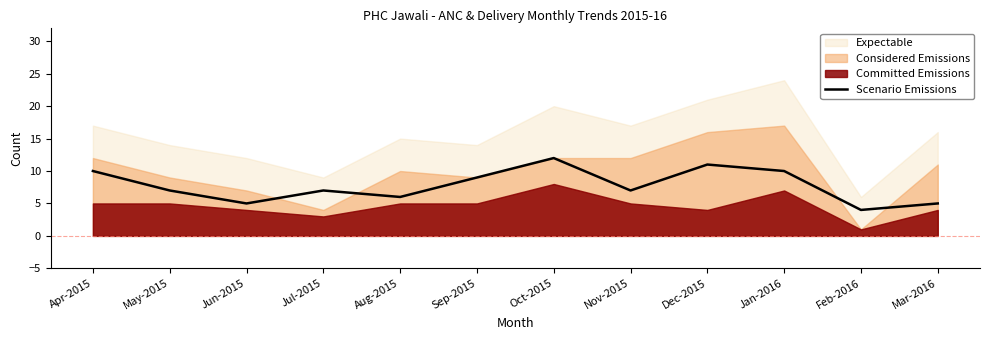

At which label does the data first exceed 7?

Apr-2015